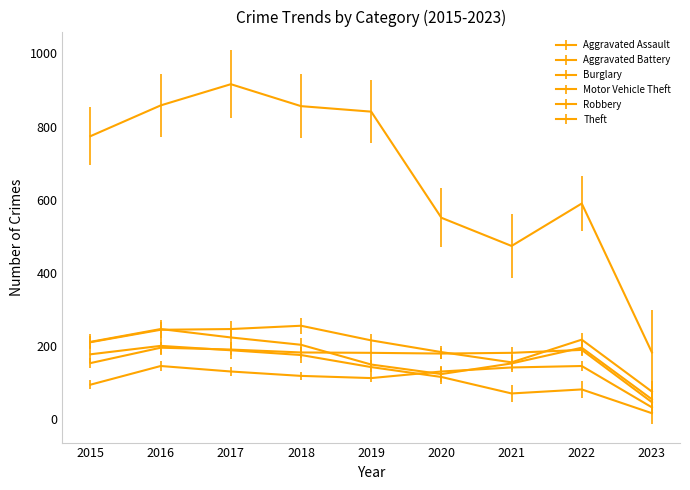

Does the chart display data point markers on the line(s)?

No